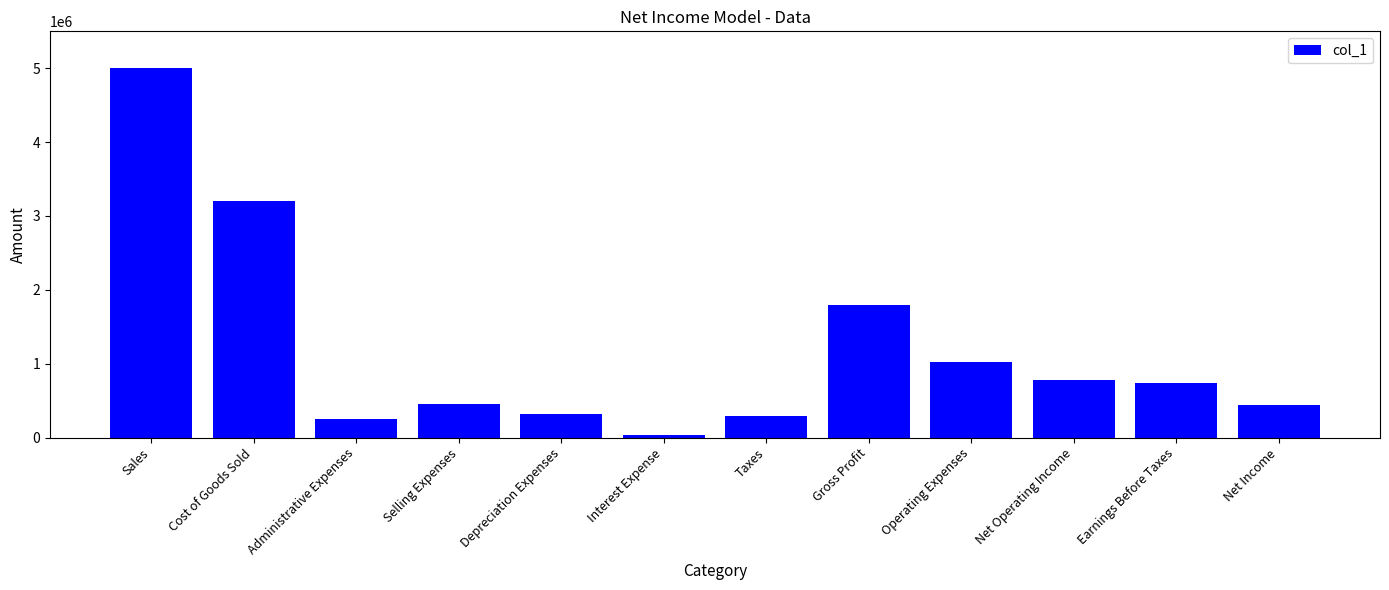

What is the label of the 4th bar from the left?

Selling Expenses